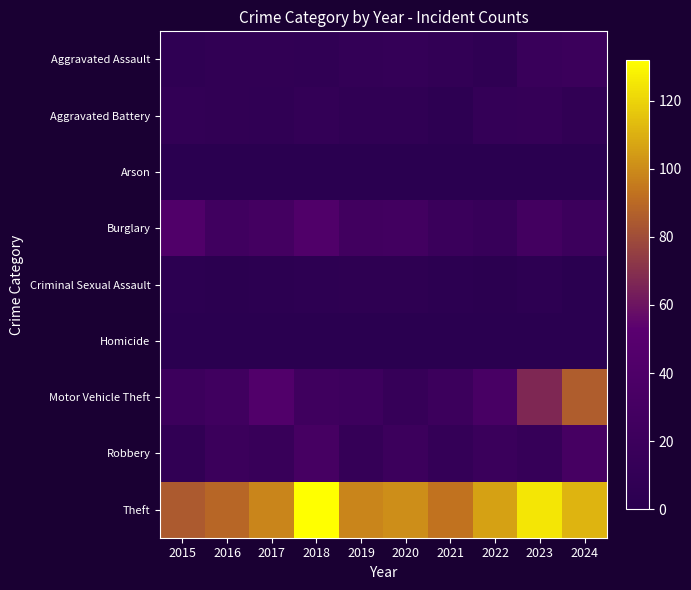

At which category is the sum across all series the highest?

2024